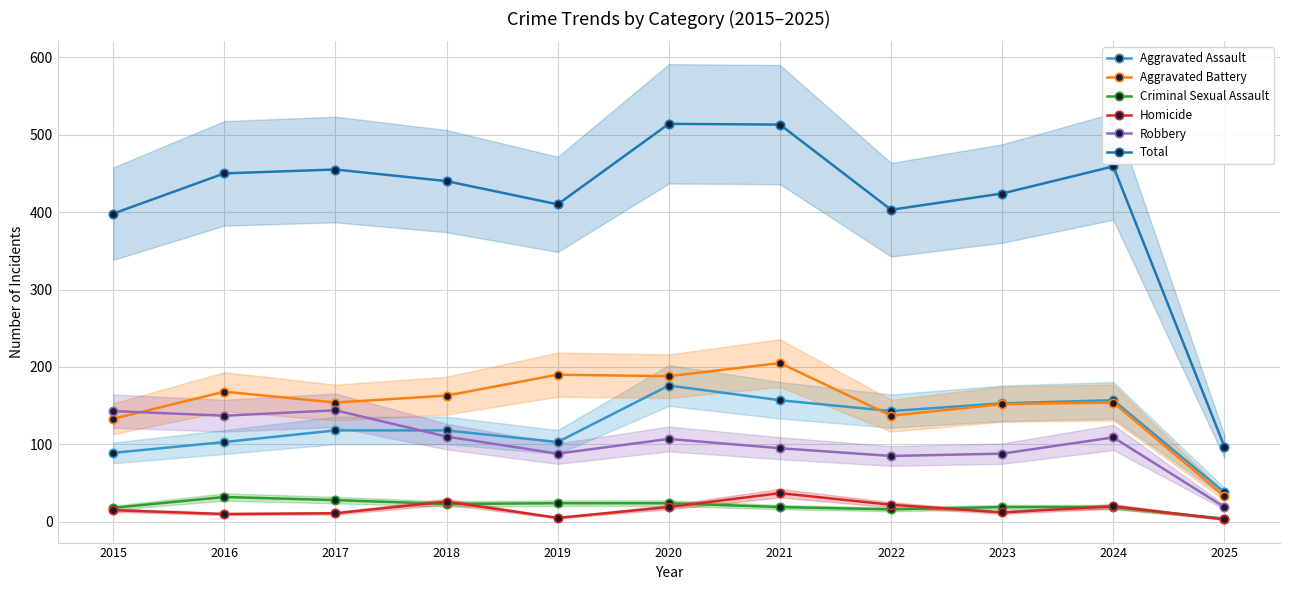

How many lines are shown in the chart?

6